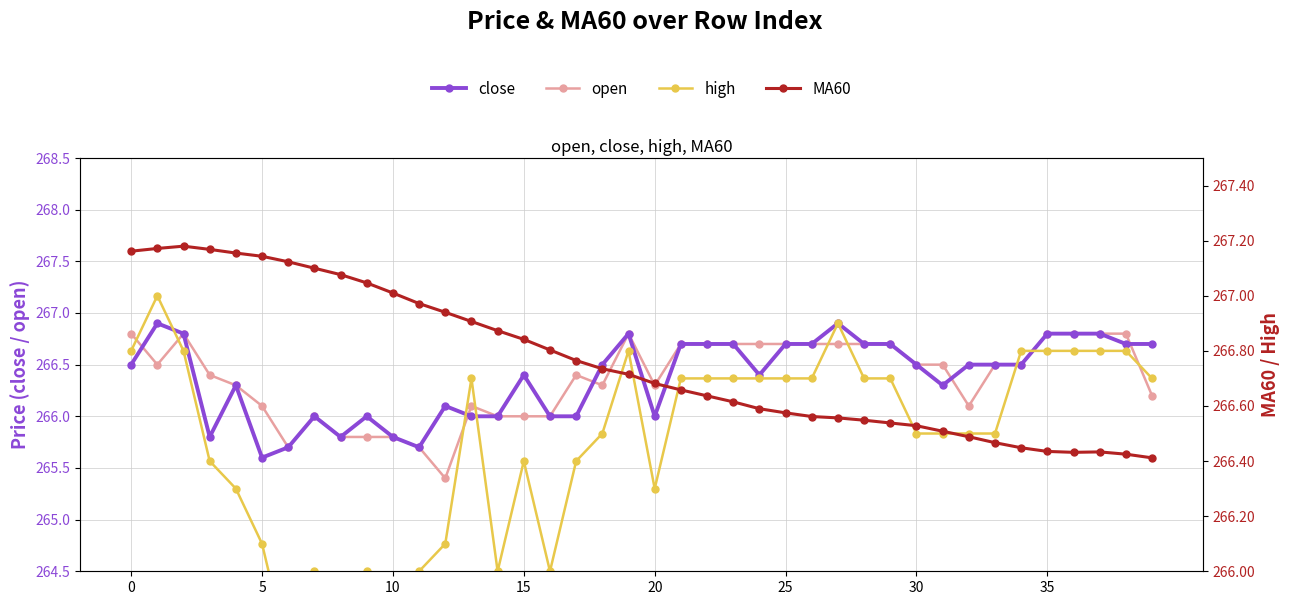

What is the approximate value of close at 29?

266.7